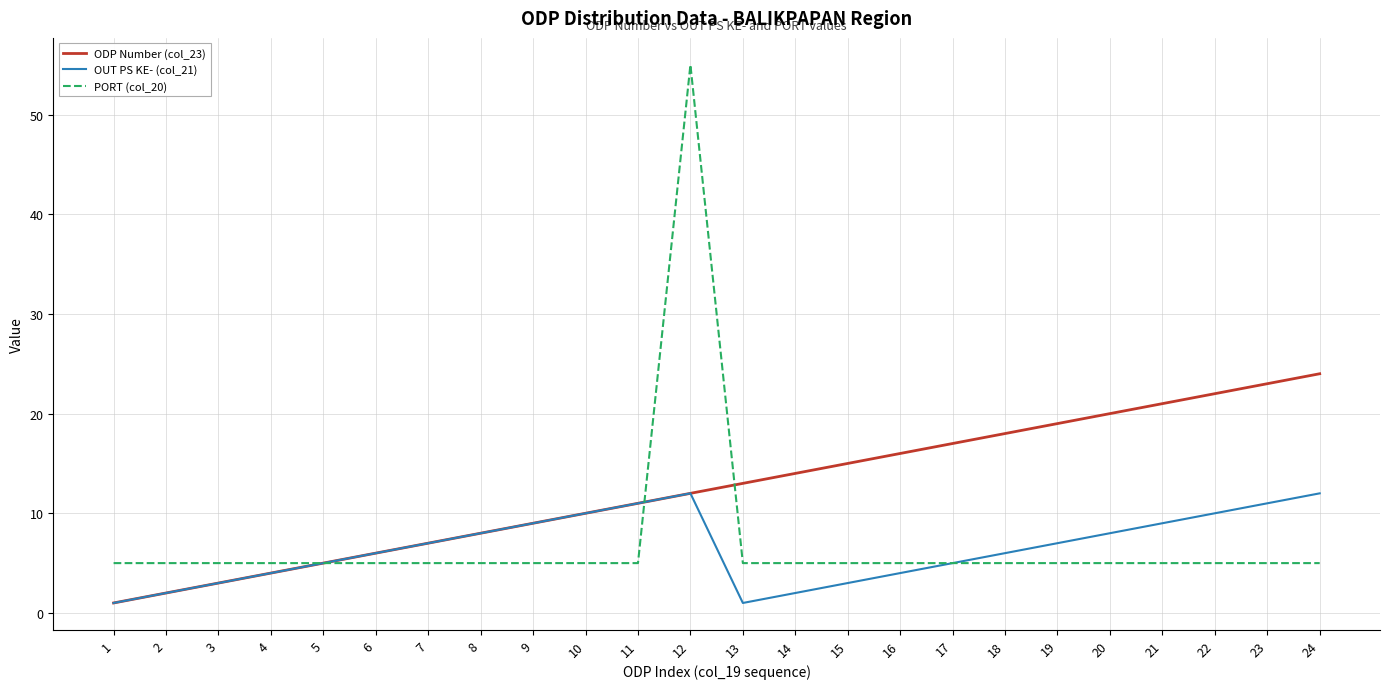

What is the difference between the highest and lowest values at 3?

2